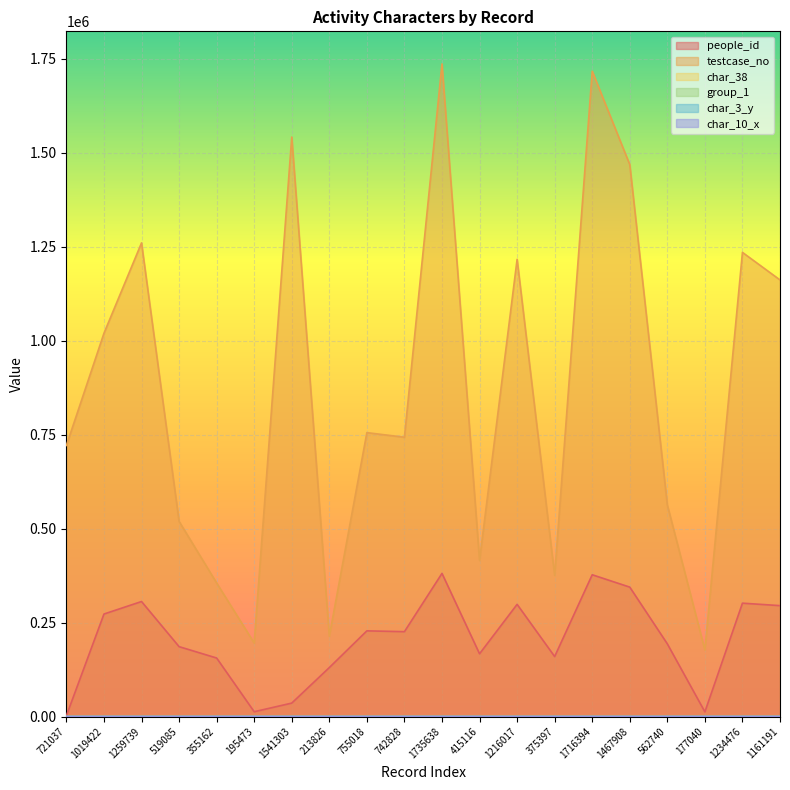

What is the difference between the second highest and second lowest values in the char_10_x series?

6